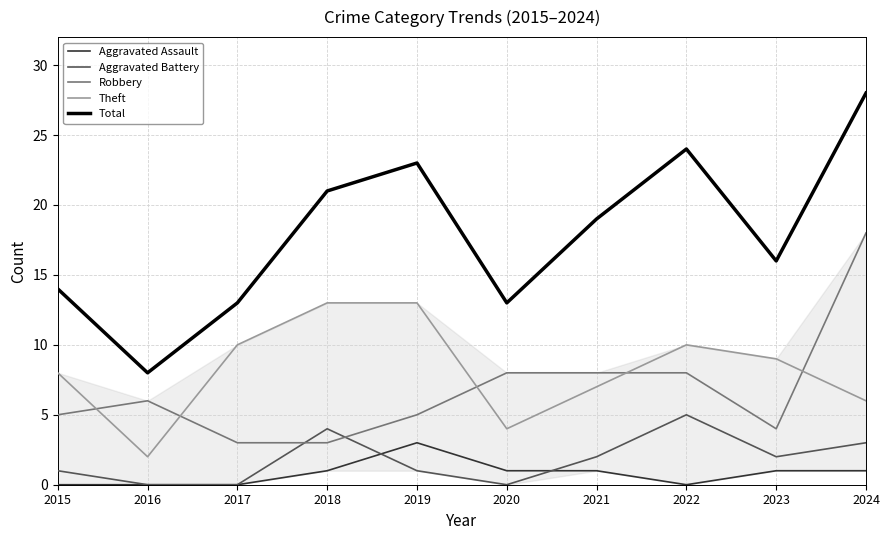

The value of Aggravated Battery at 2023 is 3. True or false?

False